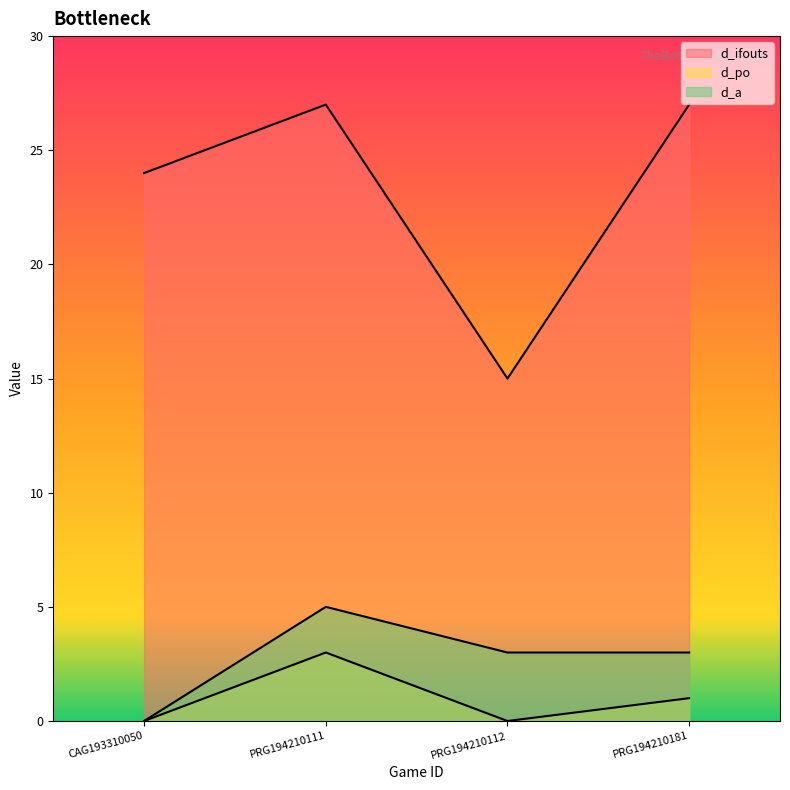

At which category is the sum across all series the highest?

PRG194210111